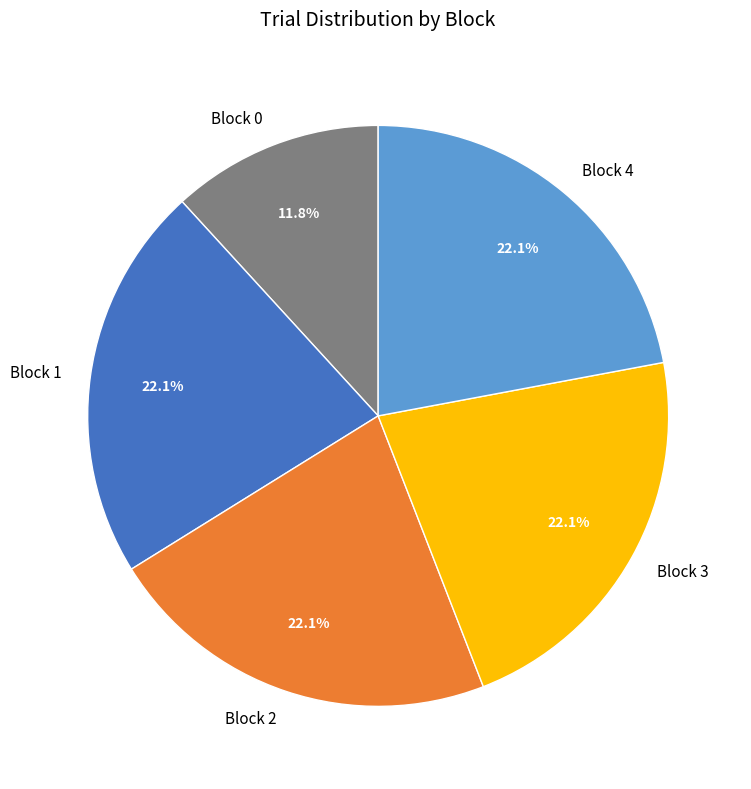

Which slice is the smallest?

Block 0